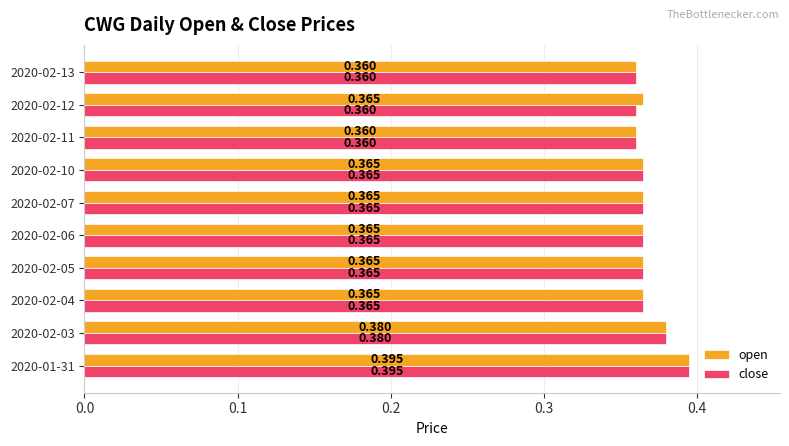

Between 2020-02-05 and 2020-02-12, which series saw the biggest shift?

close